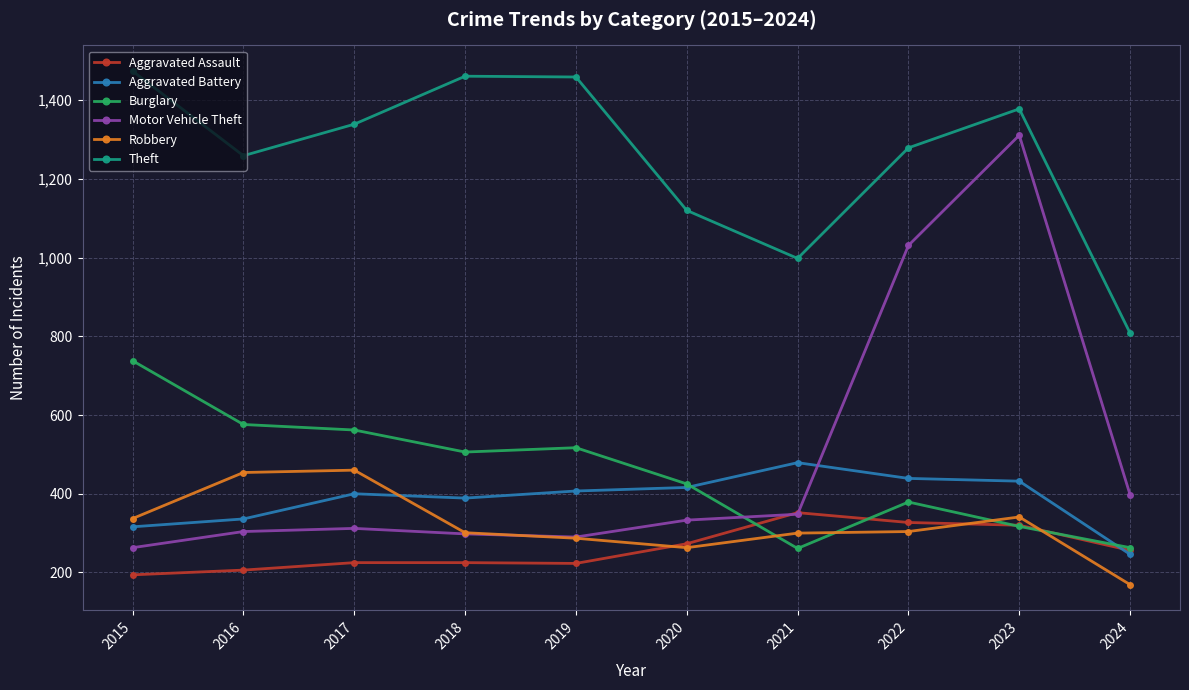

What is the difference between the maximum and minimum values in the Motor Vehicle Theft series?

1048